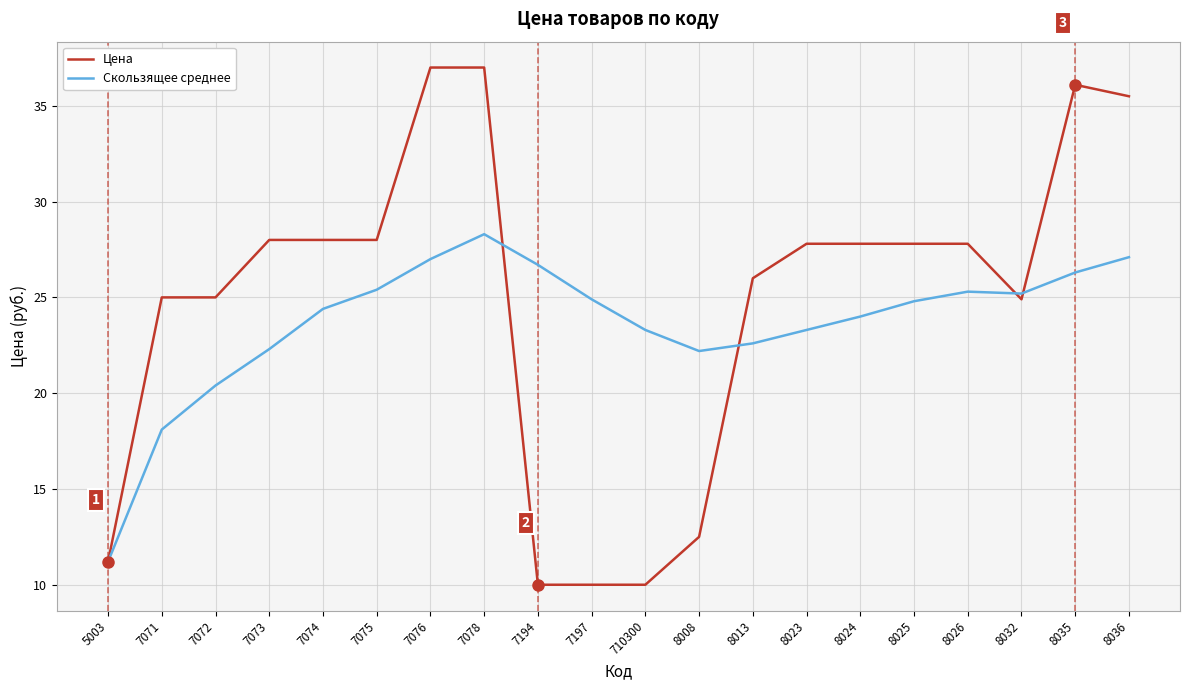

In Скользящее среднее, how many points are higher than both neighbors (excluding endpoints)?

2